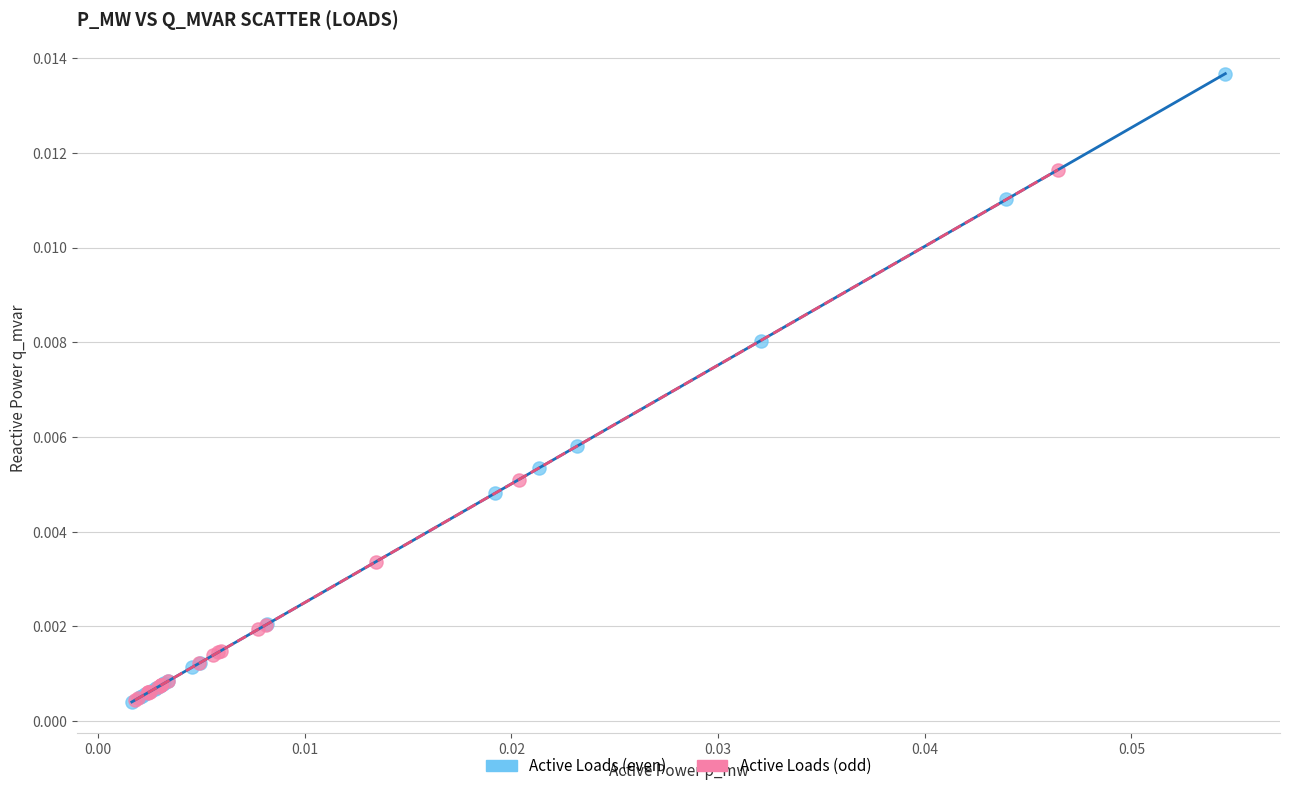

Which series reaches the maximum Y coordinate?

Active Loads (even)